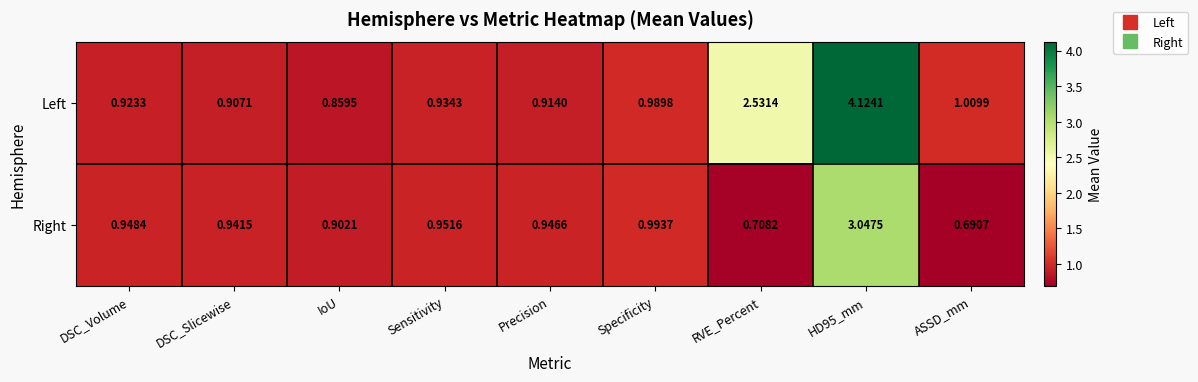

Which series has the largest range (max minus min)?

Left